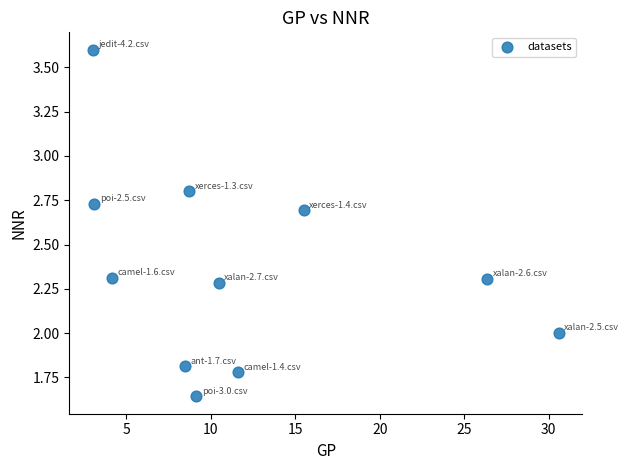

What is the range of X values (max minus min)?

27.6